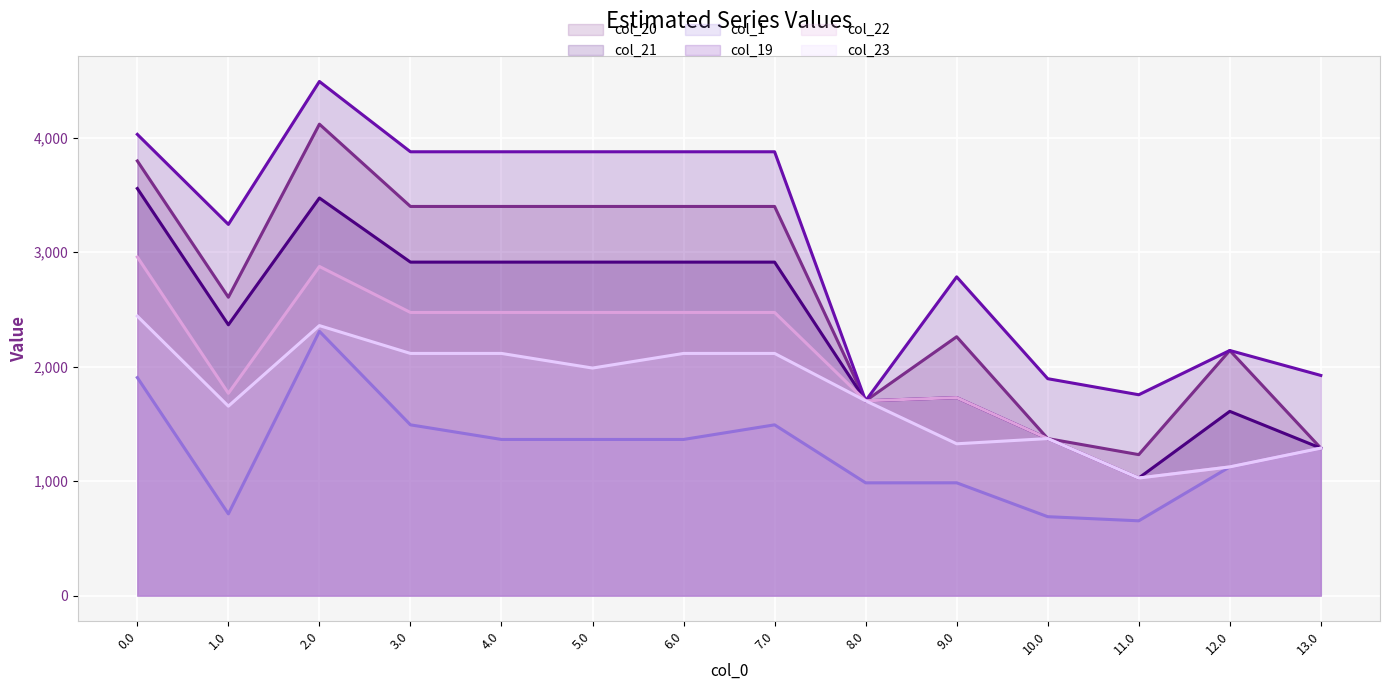

Reading left to right, list all the values displayed in this chart.

col_20 (line): 3796.7	2606.1	4117.9	3399.1	3399.1	3399.1	3399.1	3399.1	1701.5	2261.0	1371.6	1231.3	2141.1	1287.9
col_21 (line): 3555.9	2365.4	3473.1	2912.8	2912.8	2912.8	2912.8	2912.8	1701.5	1729.3	1371.6	1026.9	1609.4	1287.9
col_1 (line): 1904.3	713.8	2308.4	1491.6	1363.8	1363.8	1363.8	1491.6	984.9	985.1	689.3	653.1	1124.2	1287.9
col_19 (line): 4028.9	3242.4	4490.7	3876.7	3876.7	3876.7	3876.7	3876.7	1701.5	2784.1	1894.6	1754.4	2141.1	1923.1
col_22 (line): 2957.6	1767.1	2874.8	2473.2	2473.2	2473.2	2473.2	2473.2	1701.5	1729.3	1371.6	1026.9	1124.2	1287.9
col_23 (line): 2441.2	1654.7	2358.3	2115.3	2115.3	1987.5	2115.3	2115.3	1701.5	1326.0	1371.6	1026.9	1124.2	1287.9